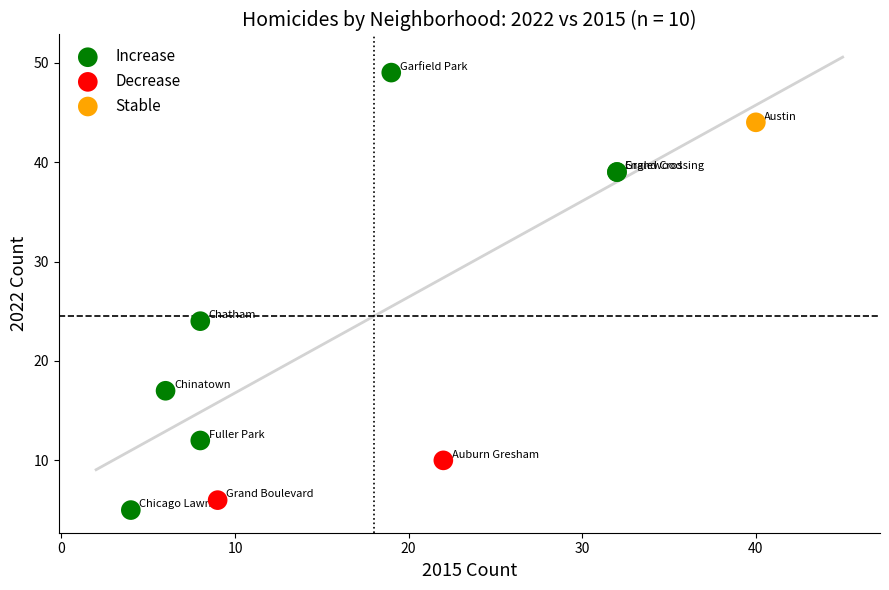

Which series contains the lowest Y value?

Increase